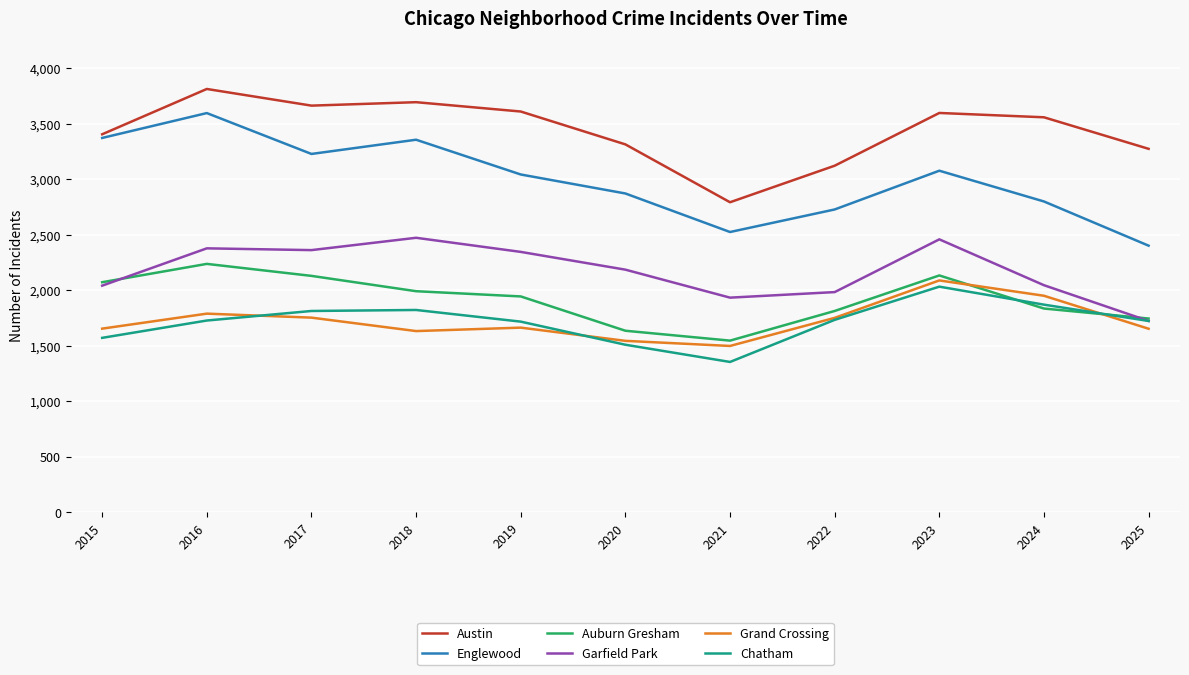

Read the Austin value at 2019.

3608